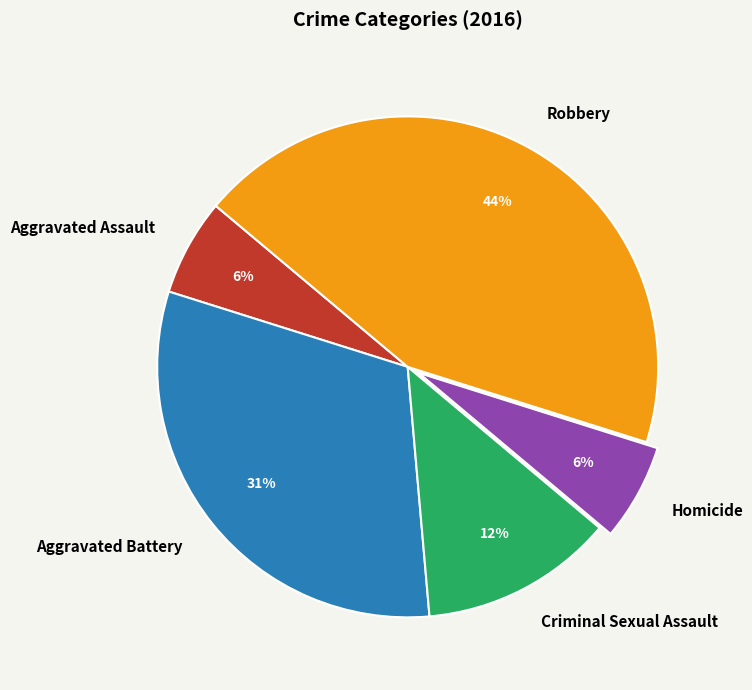

Is it true that Homicide is 6% of the pie?

True